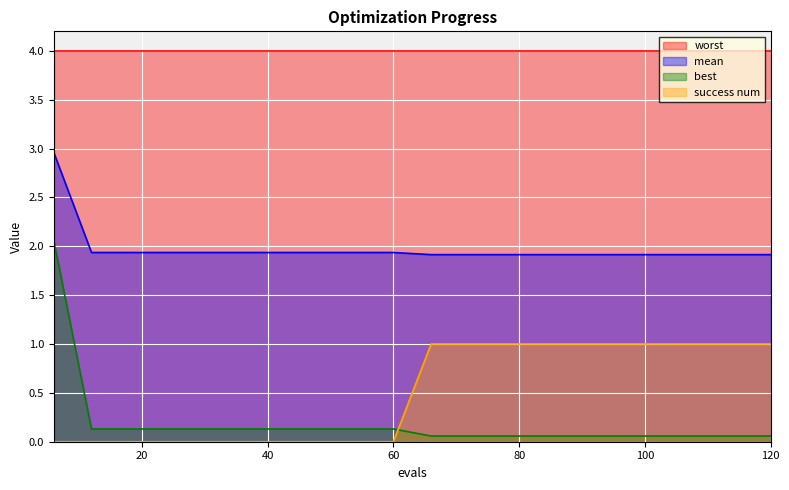

Is the value of best at 96 greater than the value of success num at 48?

Yes